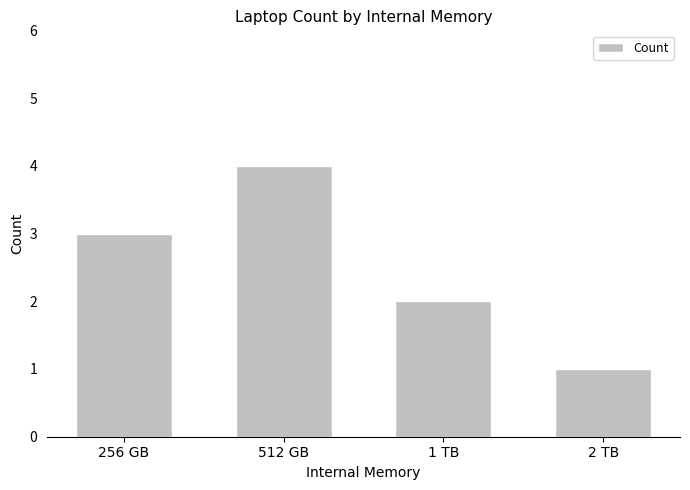

True or false: the data shows 4 at 512 GB.

True